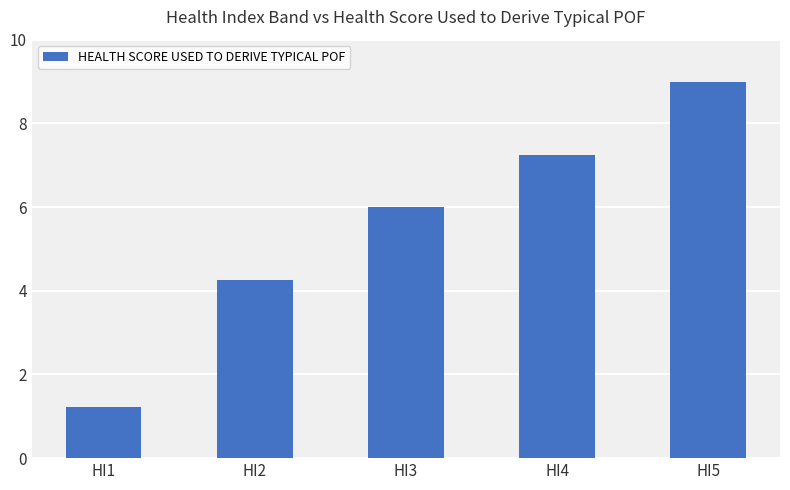

The value at HI3 is 2.6. True or false?

False